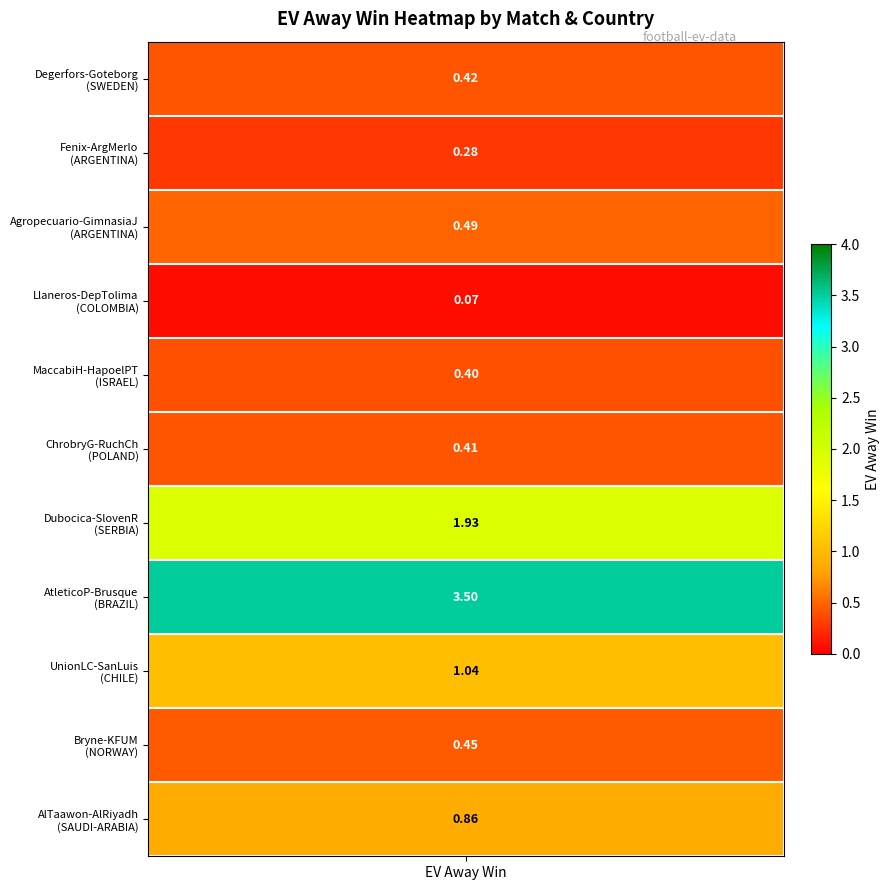

What is the change in value from ARGENTINA to ARGENTINA?

+0.2